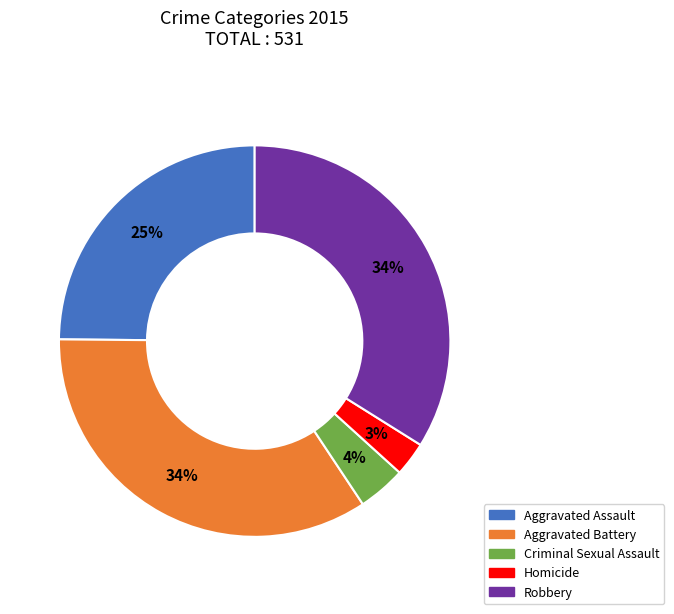

How many segments does this pie chart have?

5